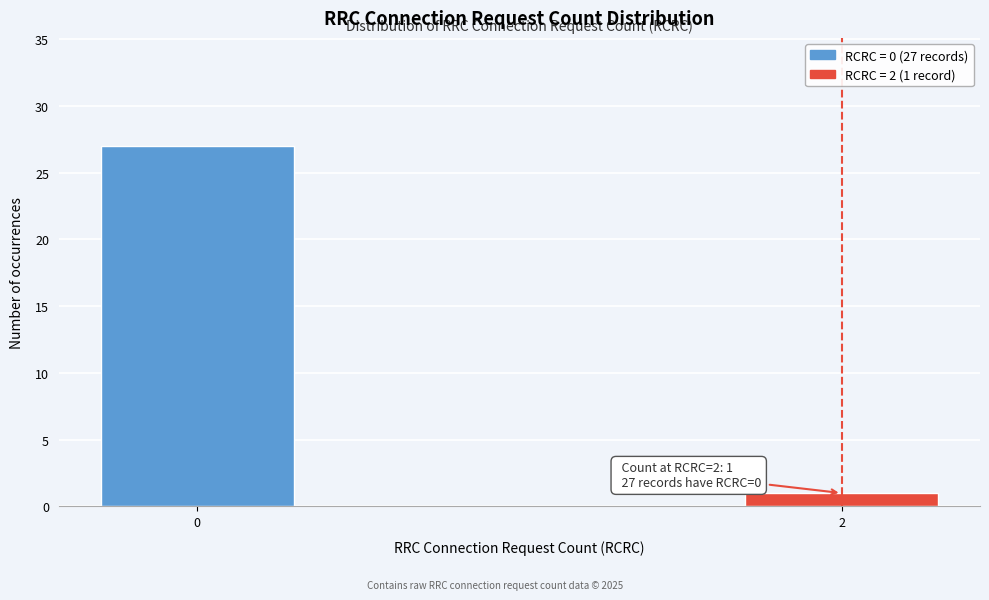

Reading left to right, what are all the values shown in this chart?

27	1